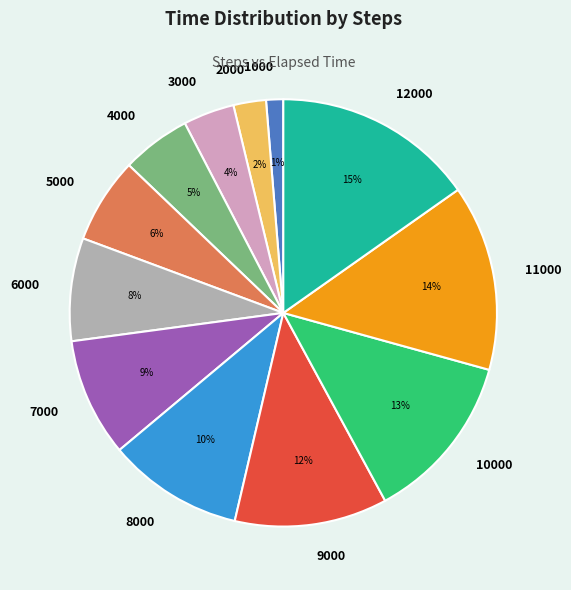

To the nearest percent, what percentage of the pie is 2000?

2%